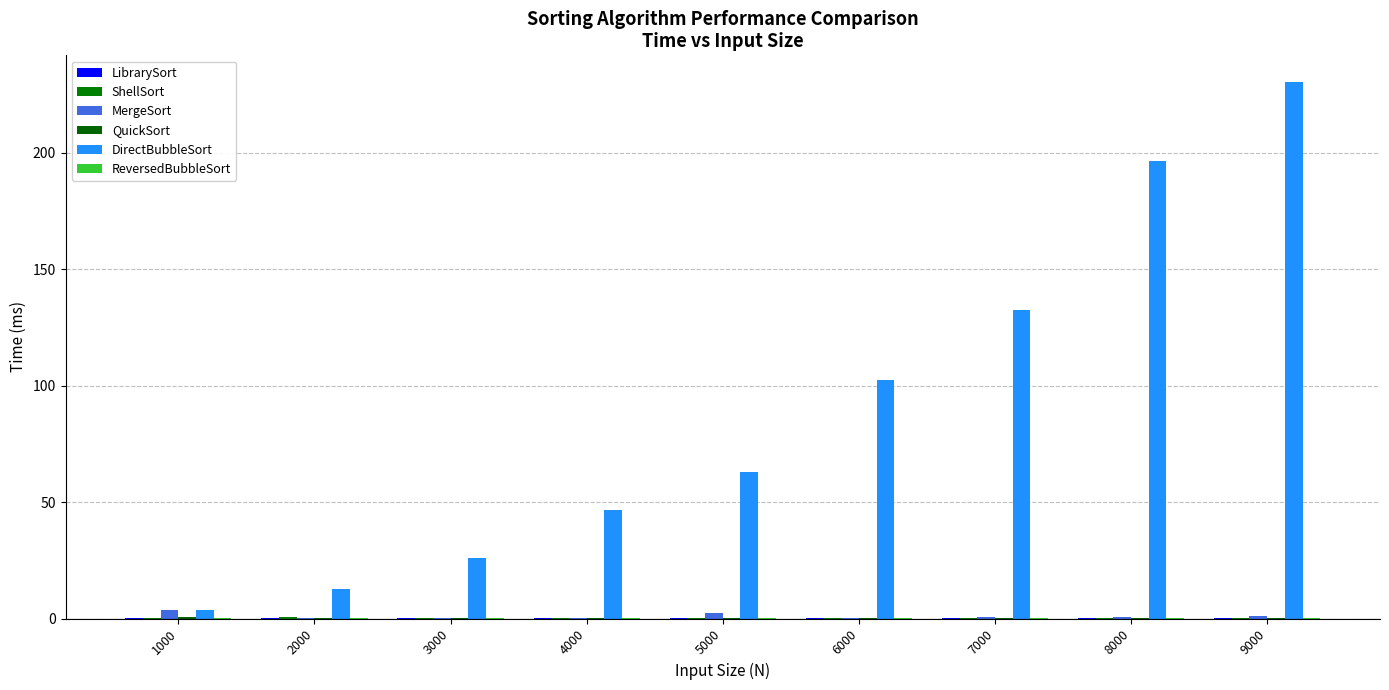

List the labels in order of QuickSort value, largest first.

1000, 9000, 8000, 7000, 6000, 2000, 5000, 4000, 3000